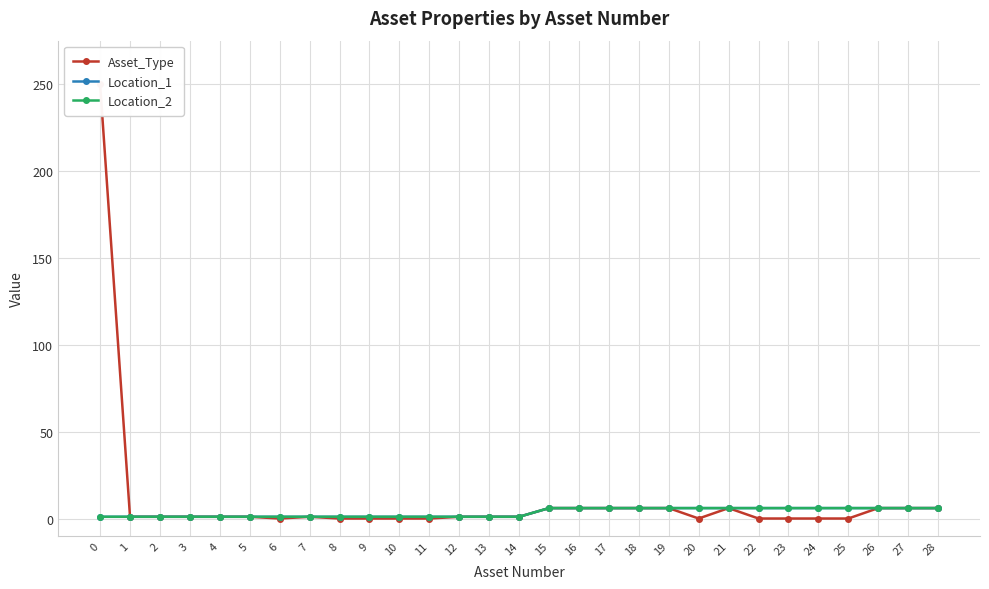

Which series has the largest total across all categories?

Asset_Type